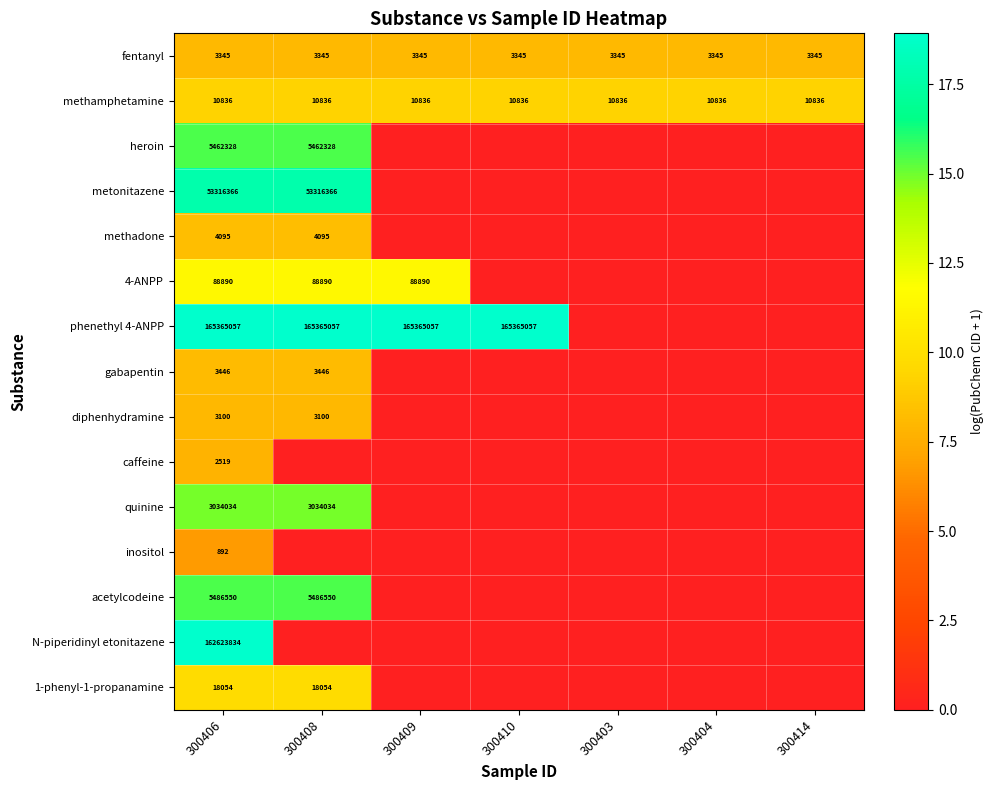

What is the sum of the fentanyl values at 300403 and 300414?

6690